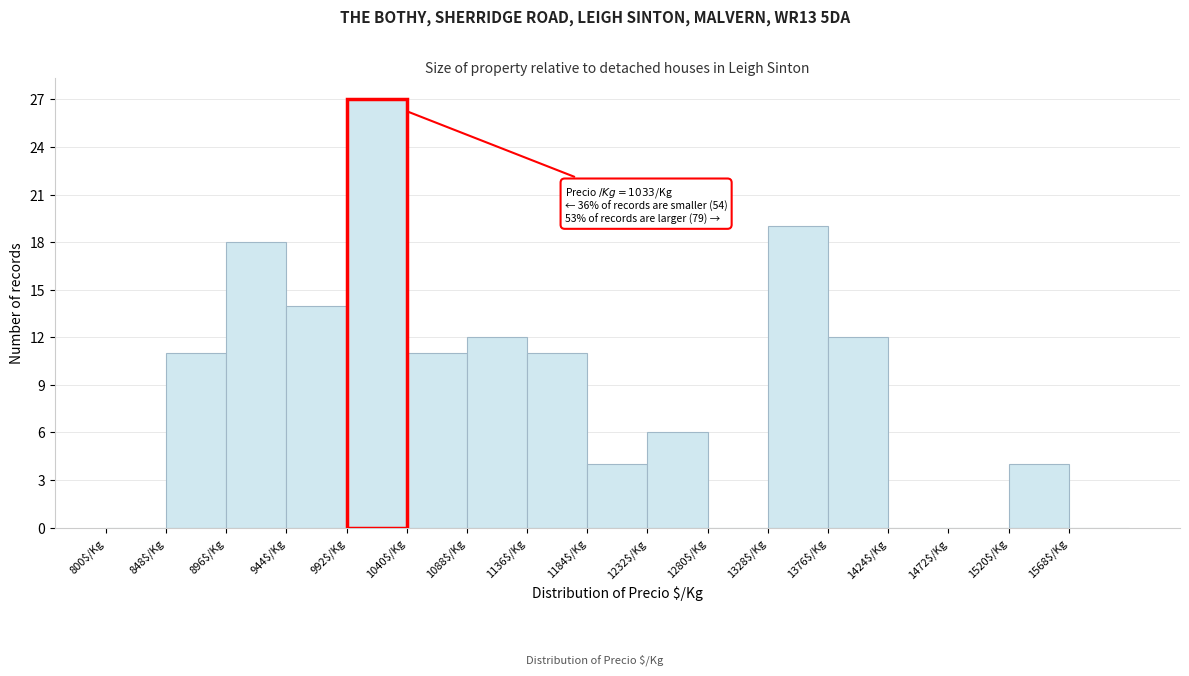

Over which range of the x-axis is the bar tallest?

992 to 1040